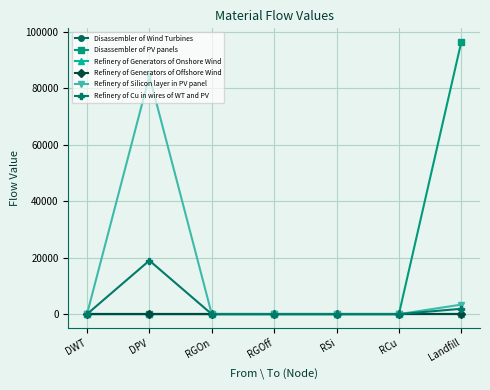

At which category does Refinery of Cu in wires of WT and PV reach its first local peak?

DPV